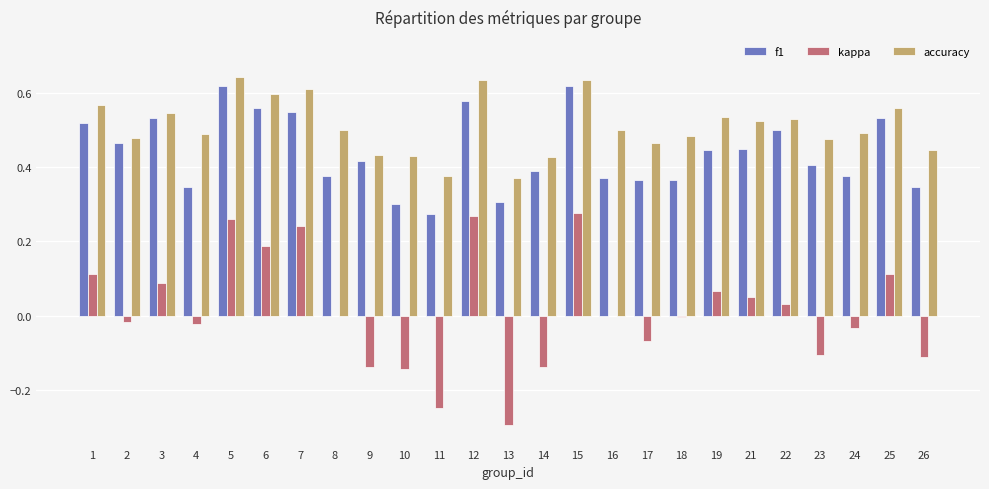

What is the sum of the accuracy values at 11 and 3?

0.9